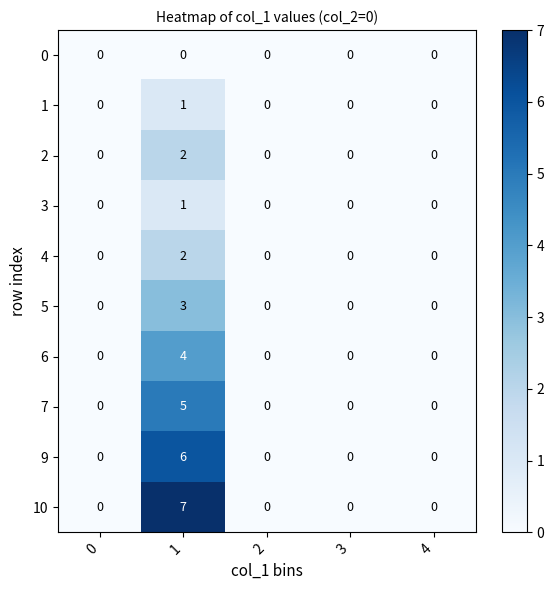

At which category is the sum across all series the highest?

1